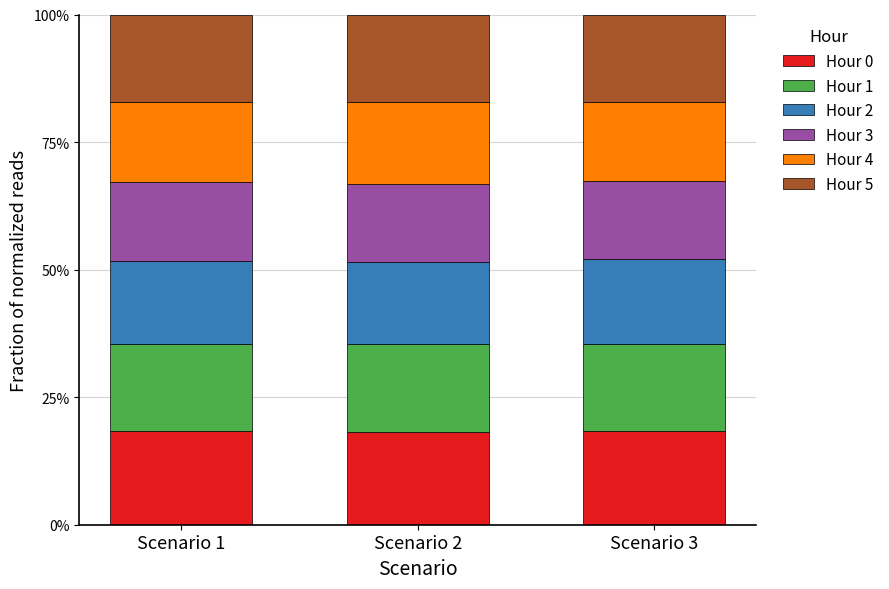

How many bars are there in total?

3